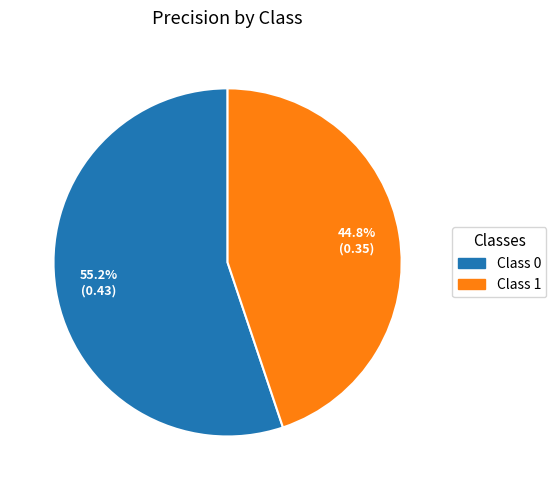

Is there any slice that represents more than half of the pie?

Yes